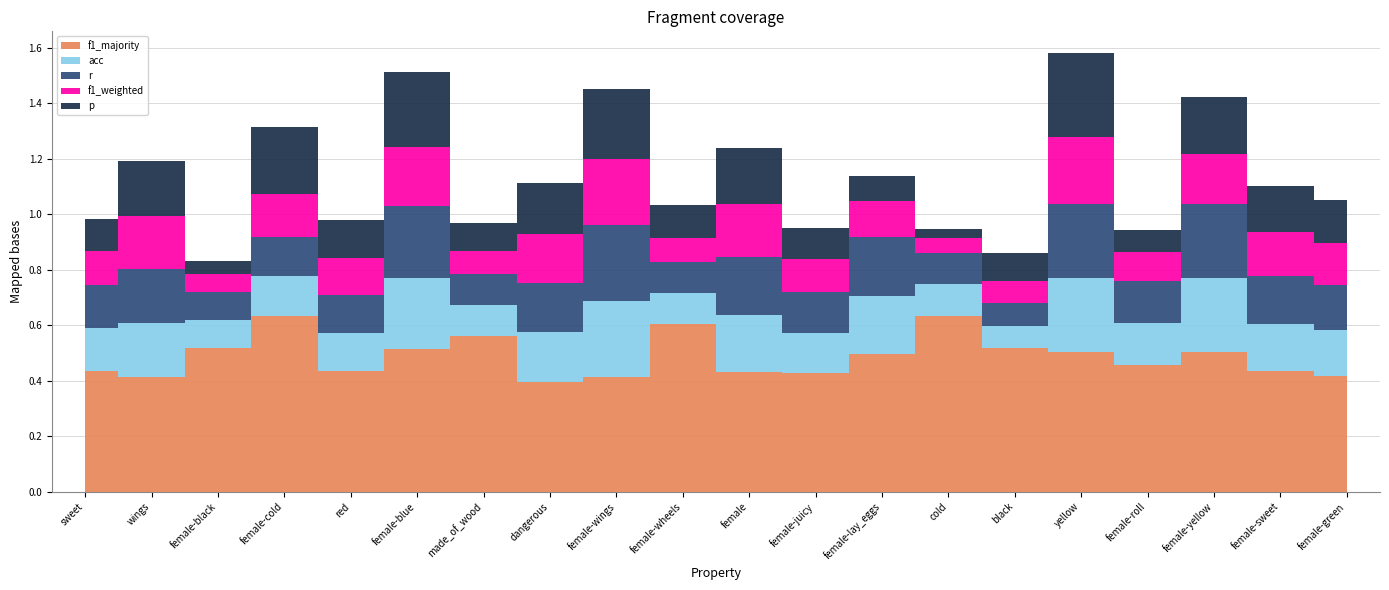

Count the acc values in the range 0 to 1.

20